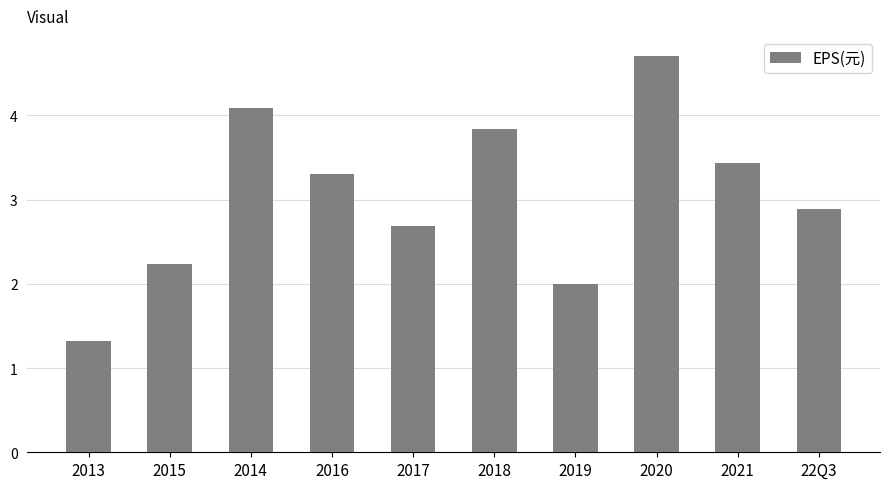

Between 2014 and 2013, which is larger?

2014